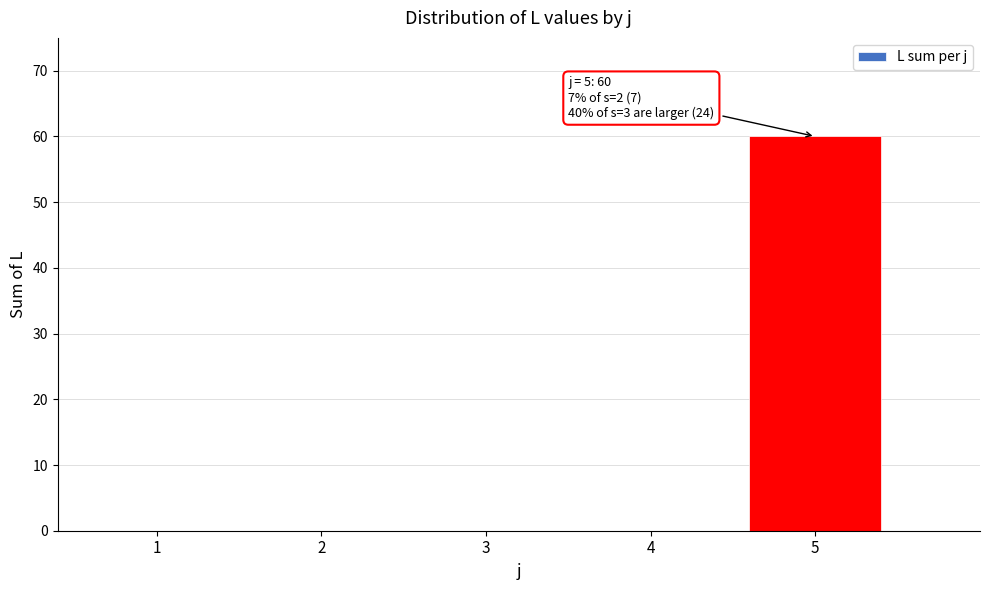

Reading left to right, list all the values displayed in this chart.

1=0	2=0	3=0	4=0	5=60